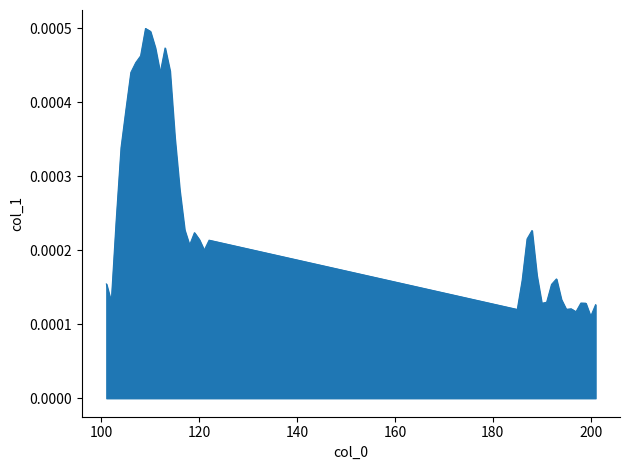

How many lines are shown in the chart?

1